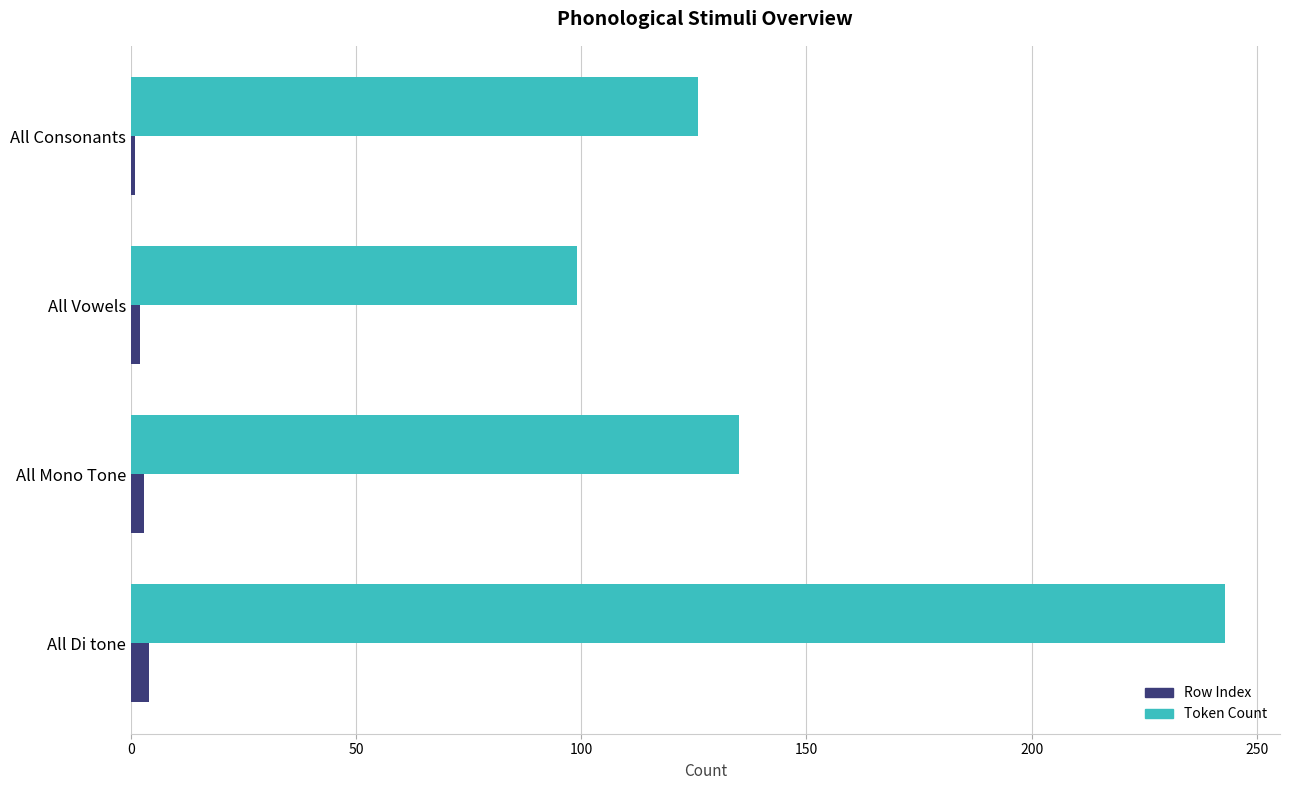

Rank the series by their average value, from lowest to highest.

Row Index, Token Count